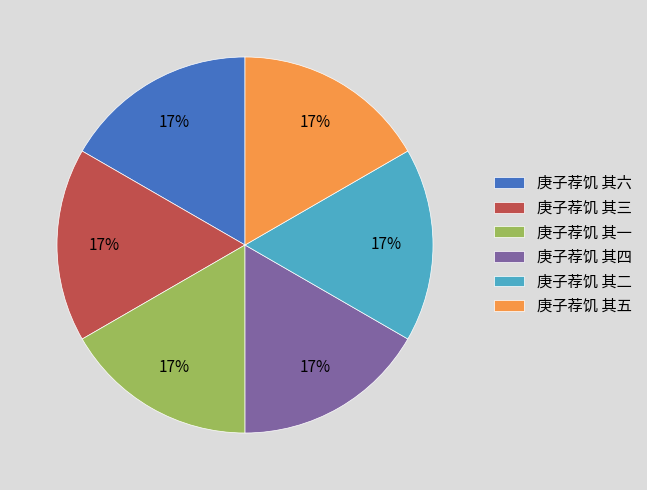

To the nearest percent, what portion does 庚子荐饥 其五 represent?

17%